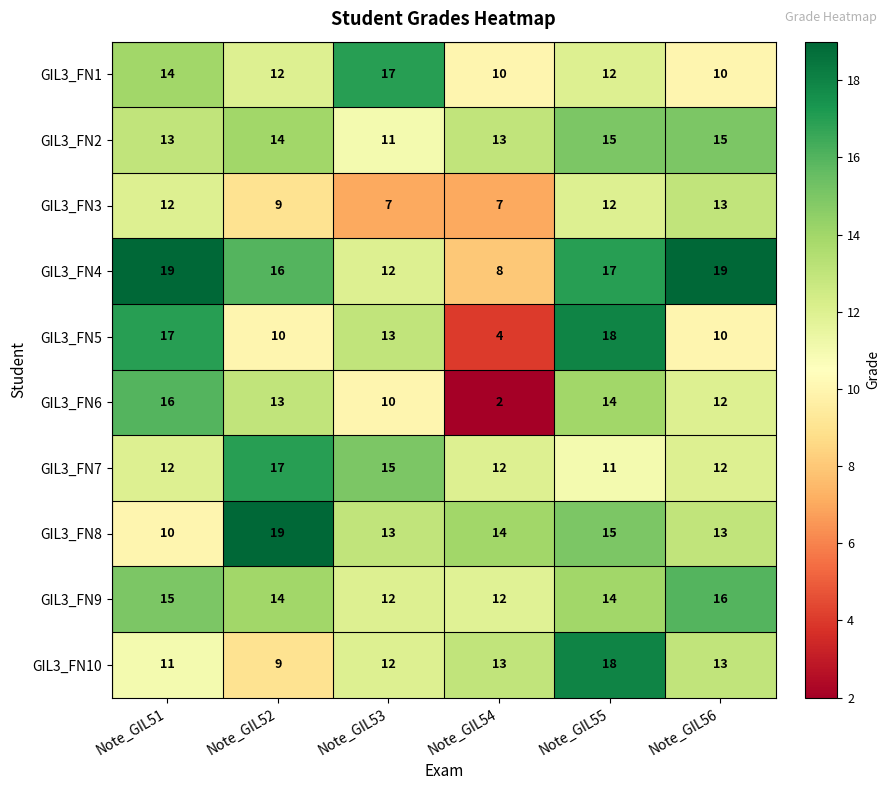

What is the difference between the highest and lowest values at Note_GIL56?

9